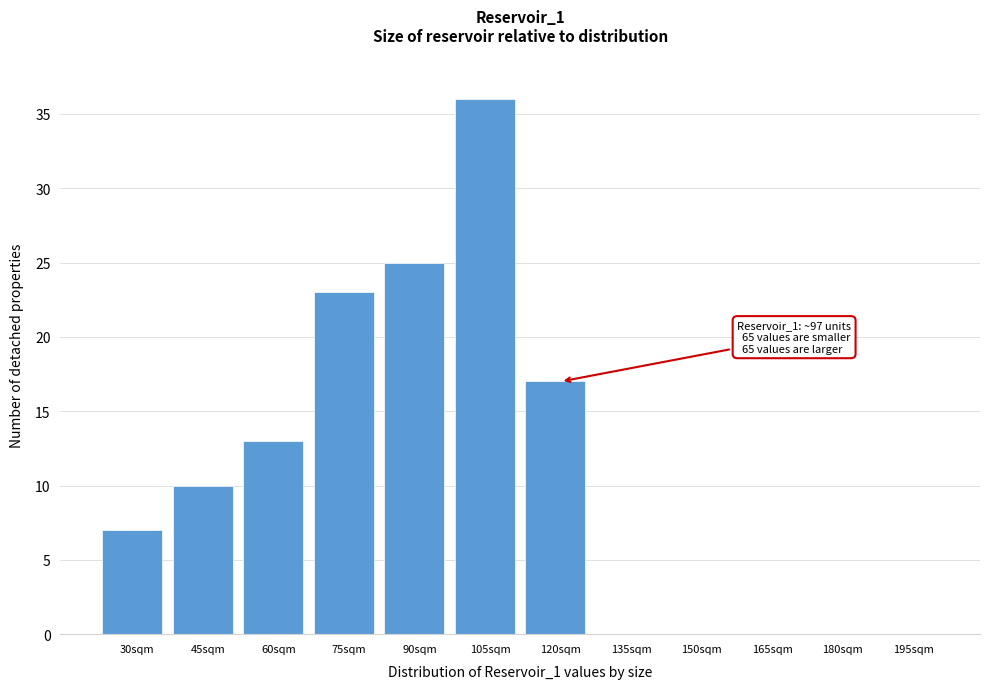

Reading left to right, what are all the values shown in this chart?

30sqm=7	45sqm=10	60sqm=13	75sqm=23	90sqm=25	105sqm=36	120sqm=17	135sqm=0	150sqm=0	165sqm=0	180sqm=0	195sqm=0